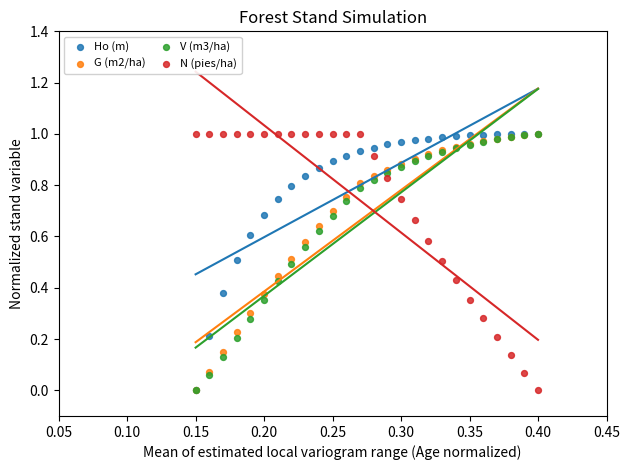

What are all the series names shown in the legend?

Ho (m), G (m2/ha), V (m3/ha), N (pies/ha)